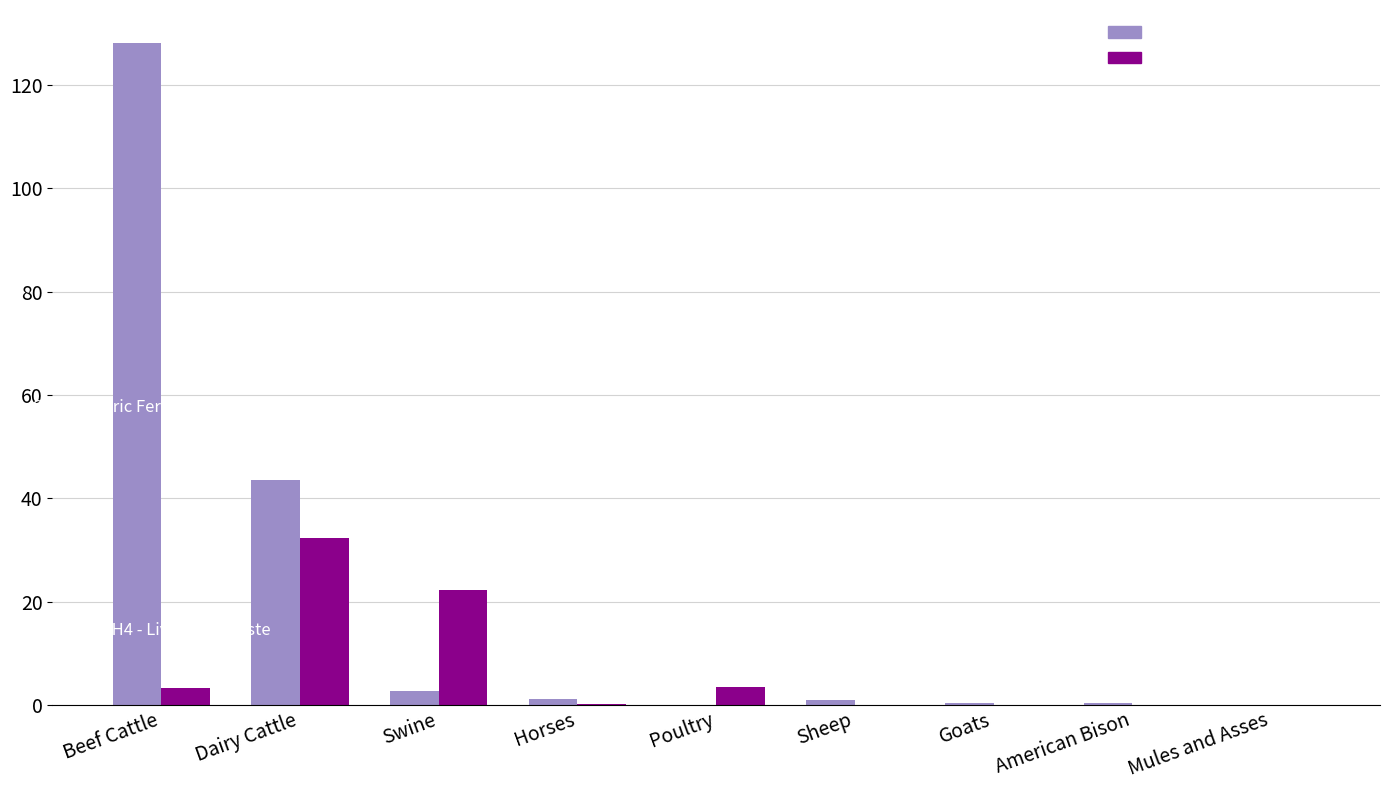

How many distinct data groups are displayed?

2